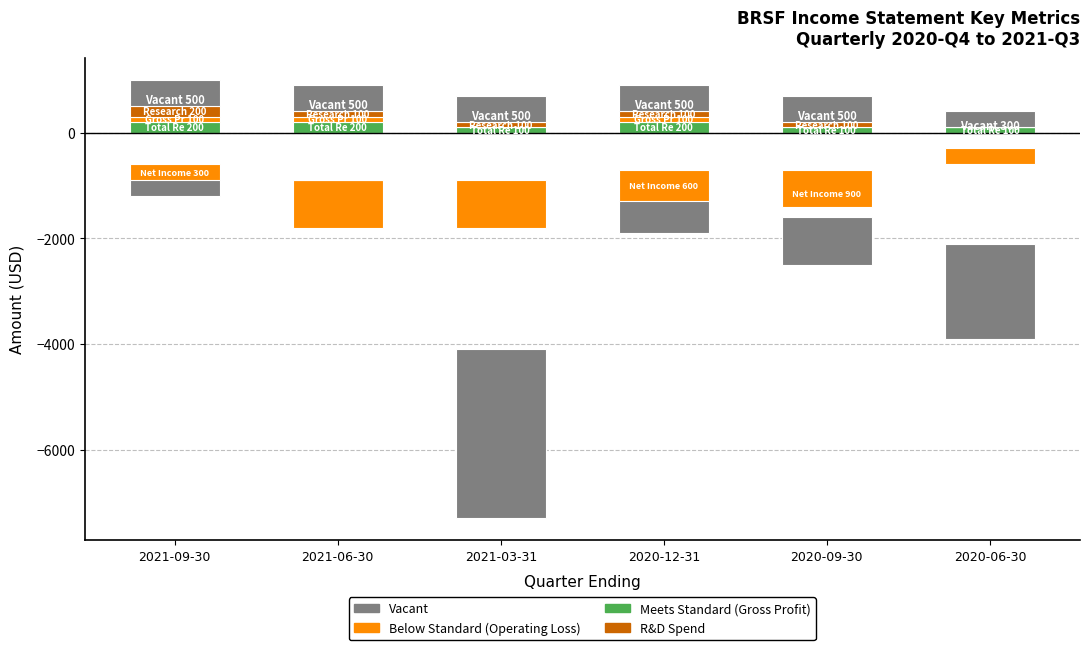

What is the value of the Net Income (loss) bar at the 5th from the left?

-900